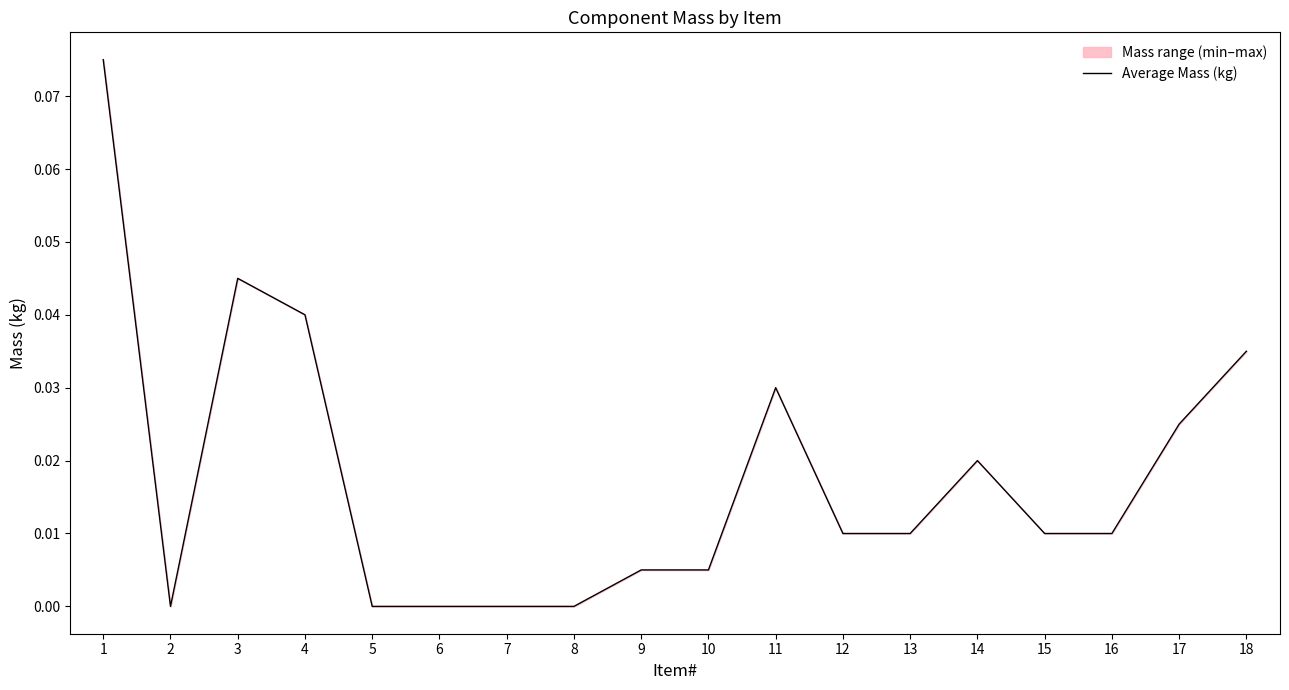

Which has a higher value, 10 or 9?

10